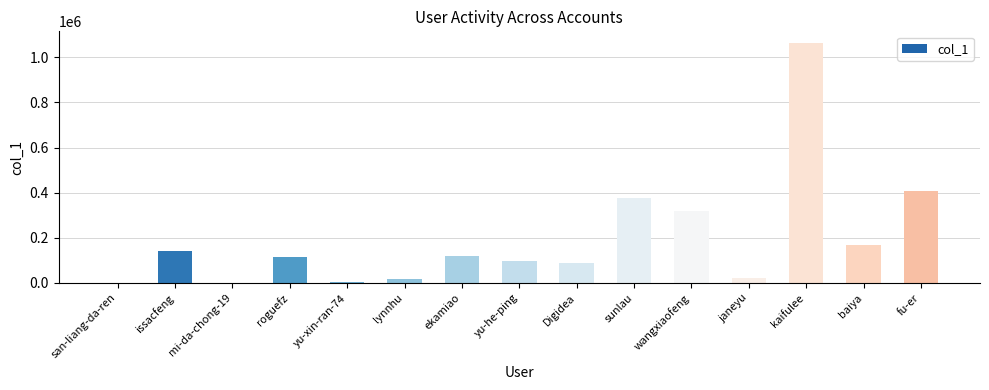

Which category has the highest value across all series?

kaifulee